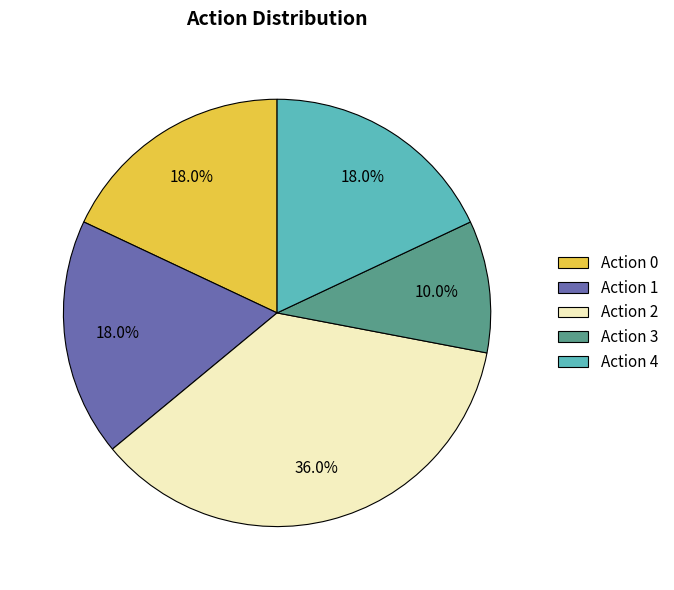

Which category has the biggest portion of the pie?

Action 2